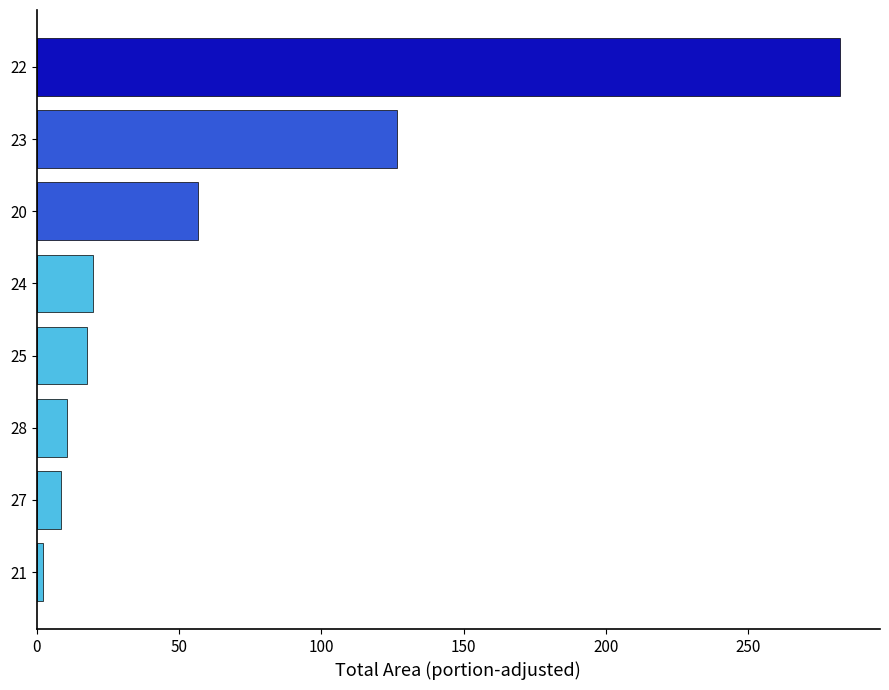

Which has a higher value, 24 or 27?

24